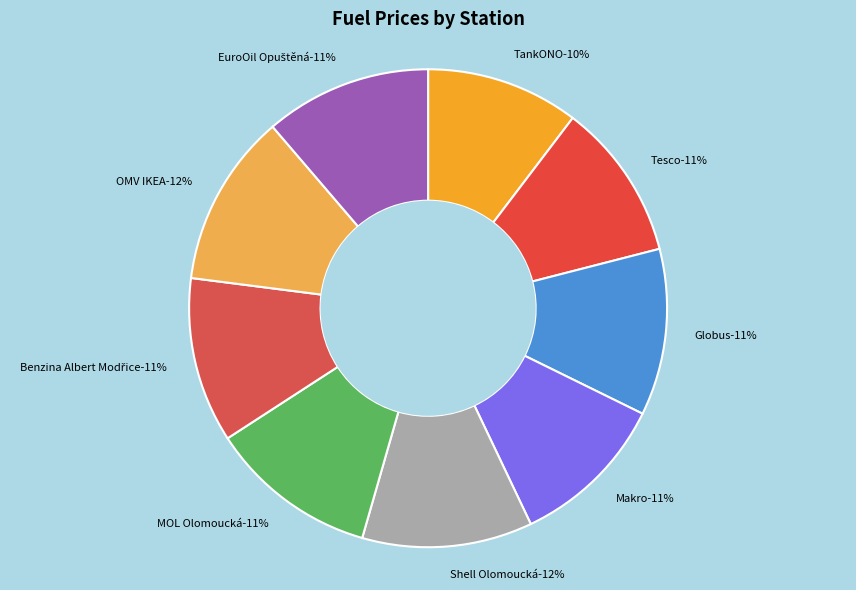

How many segments does this pie chart have?

9